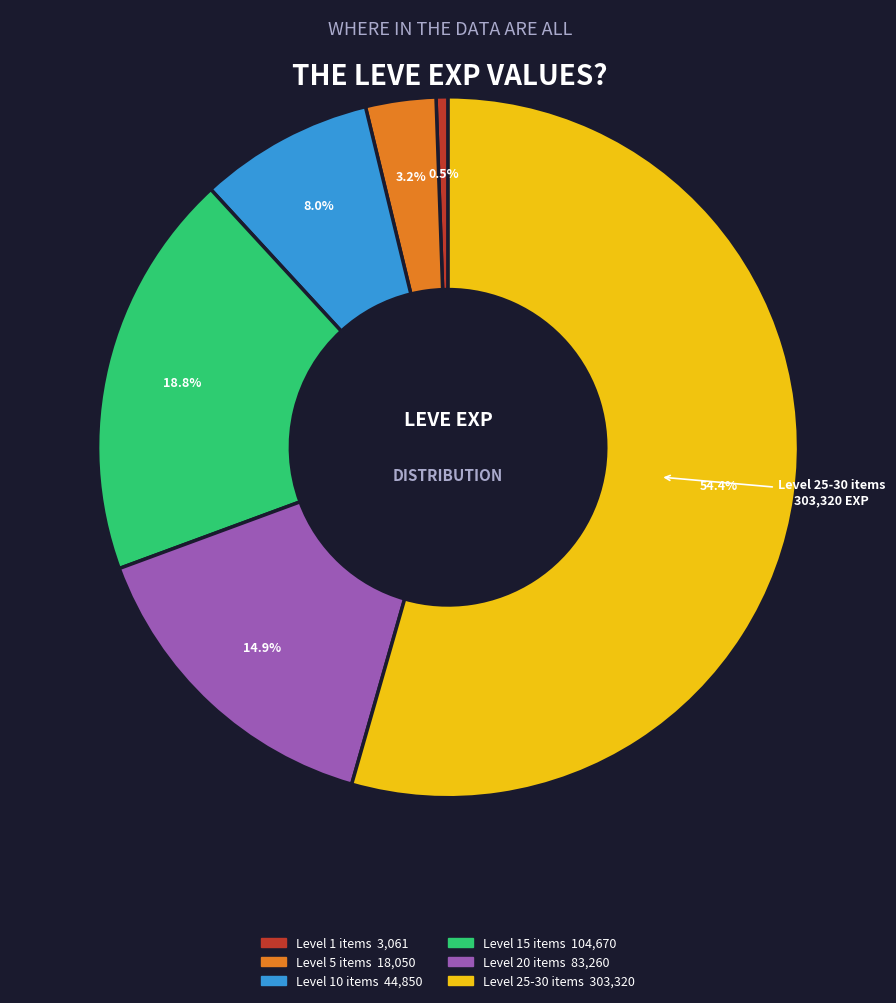

Is there any slice that represents more than half of the pie?

Yes